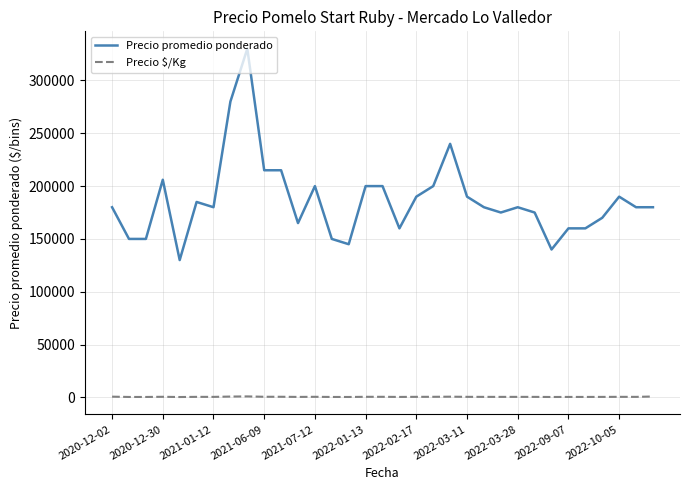

What is the minimum value for Precio promedio ponderado?

130000.0